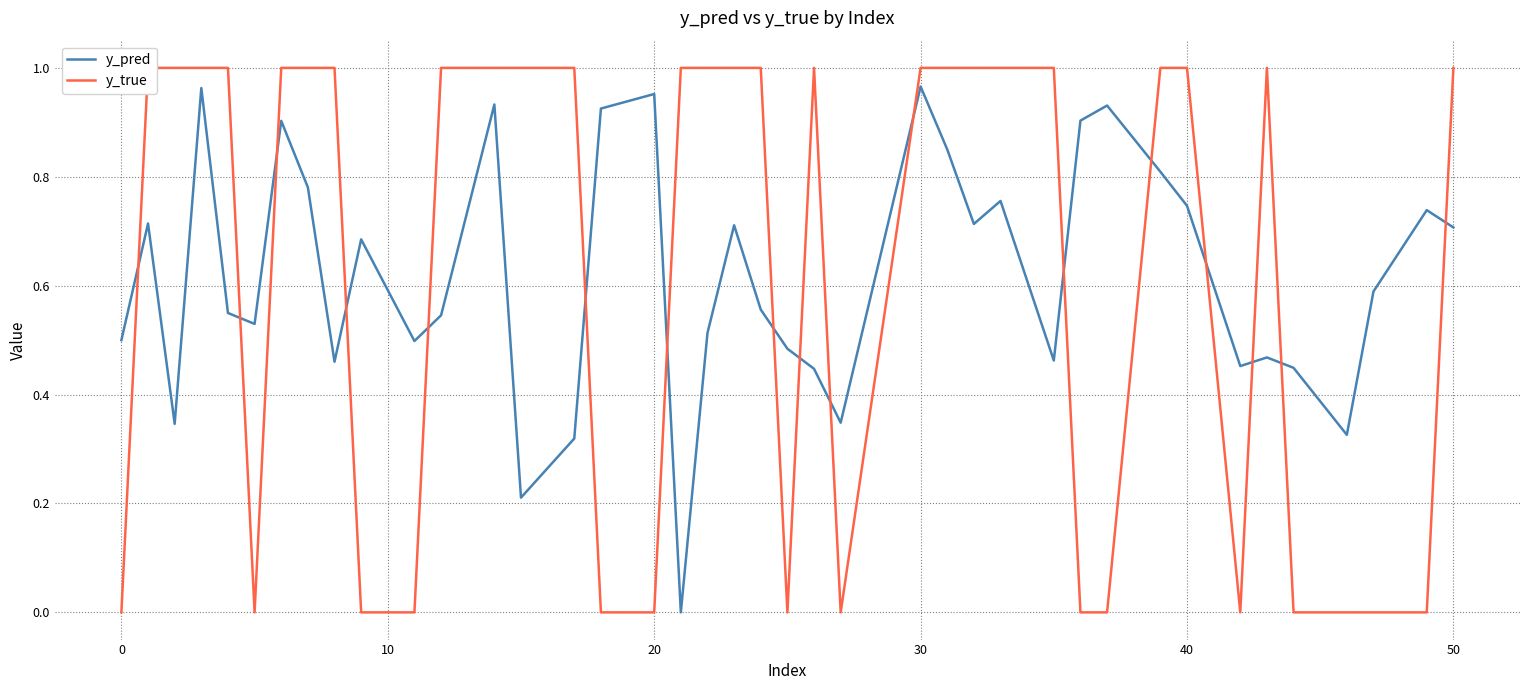

Reading left to right, extract all data points from this chart.

y_pred: 0.5	0.7	0.3	1.0	0.5	0.5	0.9	0.8	0.5	0.7	0.5	0.5	0.9	0.2	0.3	0.9	1.0	0.0	0.5	0.7	0.6	0.5	0.4	0.3	1.0	0.9	0.7	0.8	0.5	0.9	0.9	0.8	0.7	0.5	0.5	0.4	0.3	0.6	0.7	0.7
y_true: 0.0	1.0	1.0	1.0	1.0	0.0	1.0	1.0	1.0	0.0	0.0	1.0	1.0	1.0	1.0	0.0	0.0	1.0	1.0	1.0	1.0	0.0	1.0	0.0	1.0	1.0	1.0	1.0	1.0	0.0	0.0	1.0	1.0	0.0	1.0	0.0	0.0	0.0	0.0	1.0